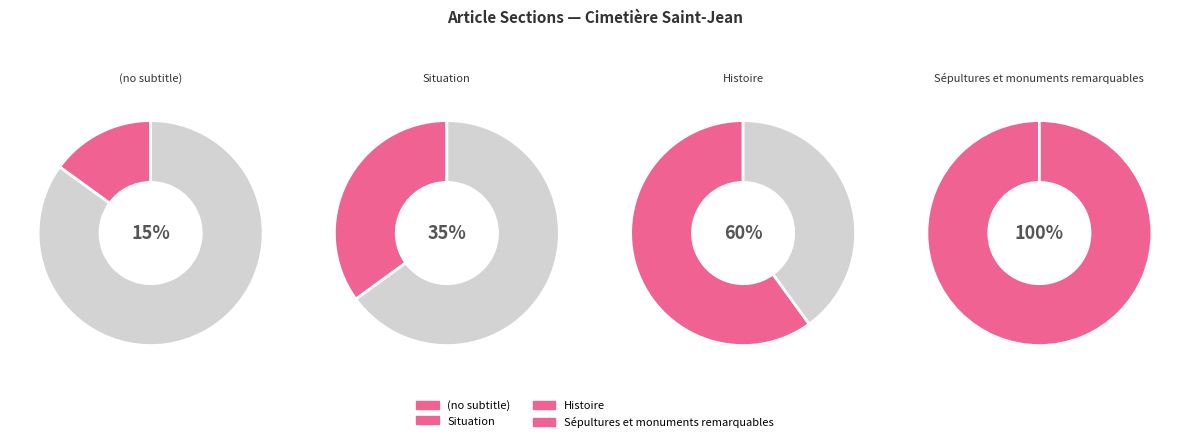

What is the smallest slice in the pie chart?

(no subtitle)